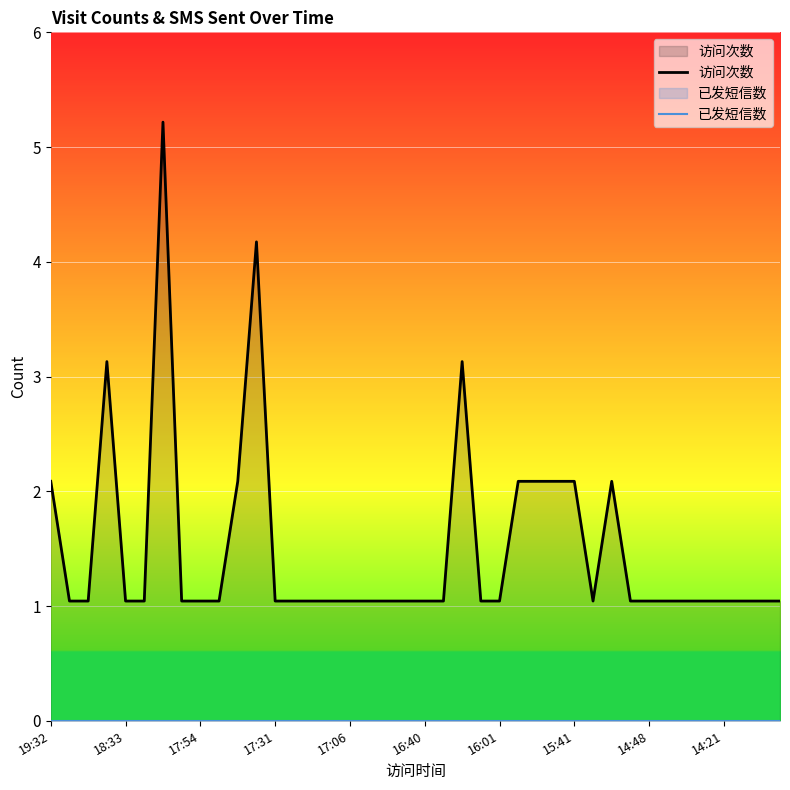

How many interior local peaks does the 访问次数 series have?

5